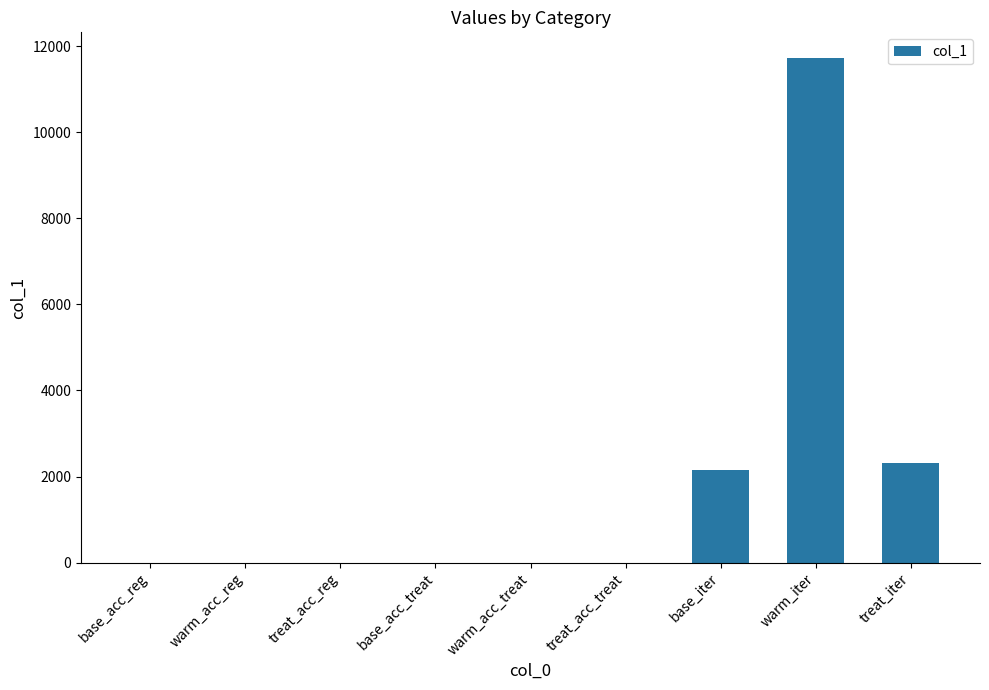

What is the maximum value shown in the chart?

11731.0